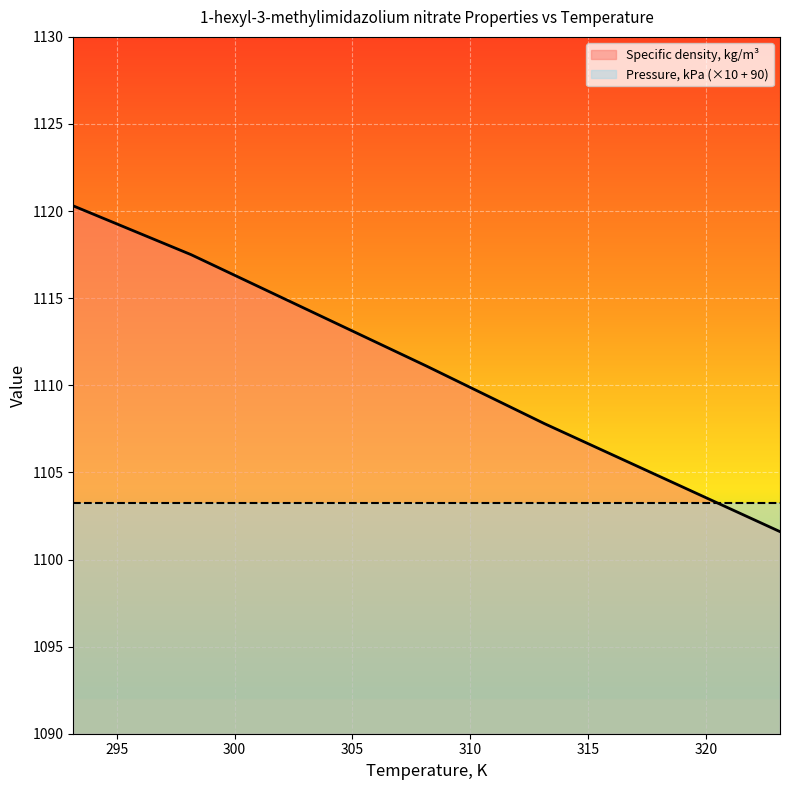

Which series has the largest total across all categories?

Specific density, kg/m³